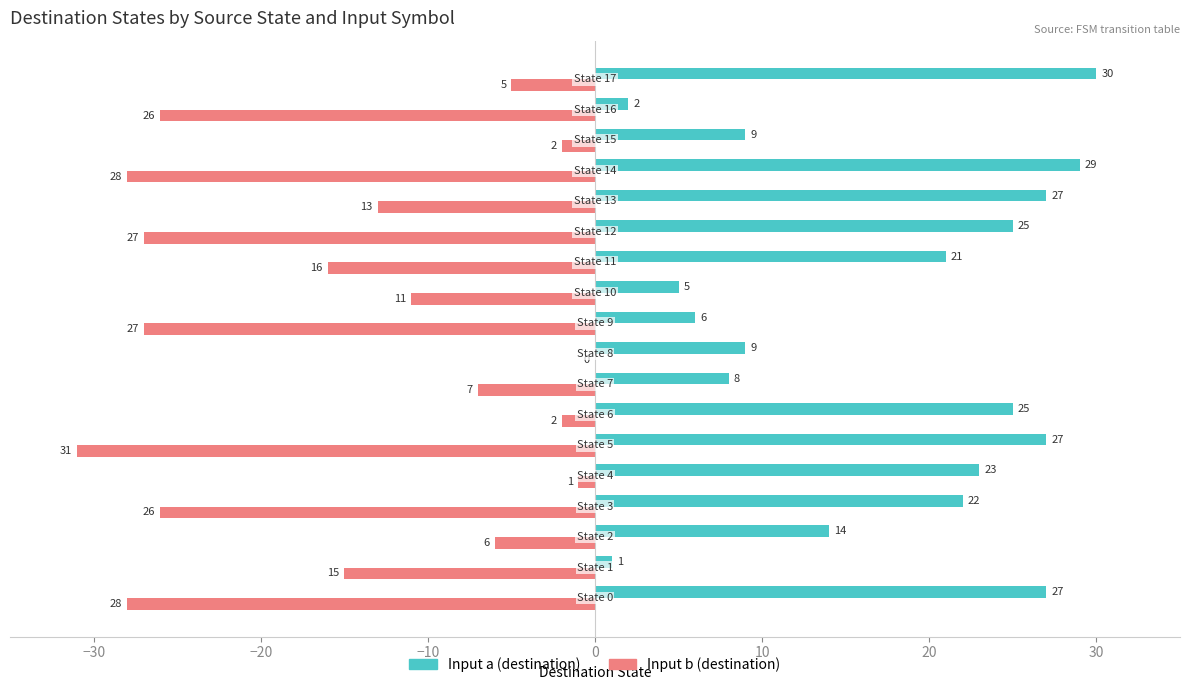

What is the sum of all Input b (destination) values?

-271